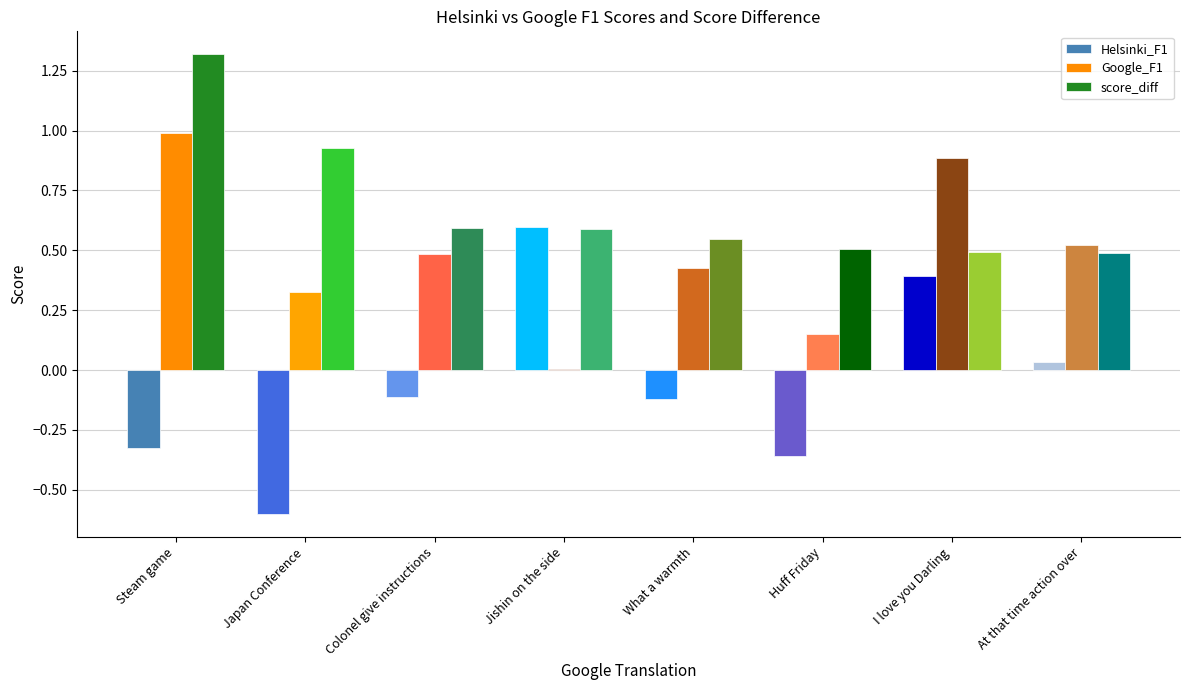

The value of Helsinki_F1 at I love you Darling is 0.5. True or false?

False